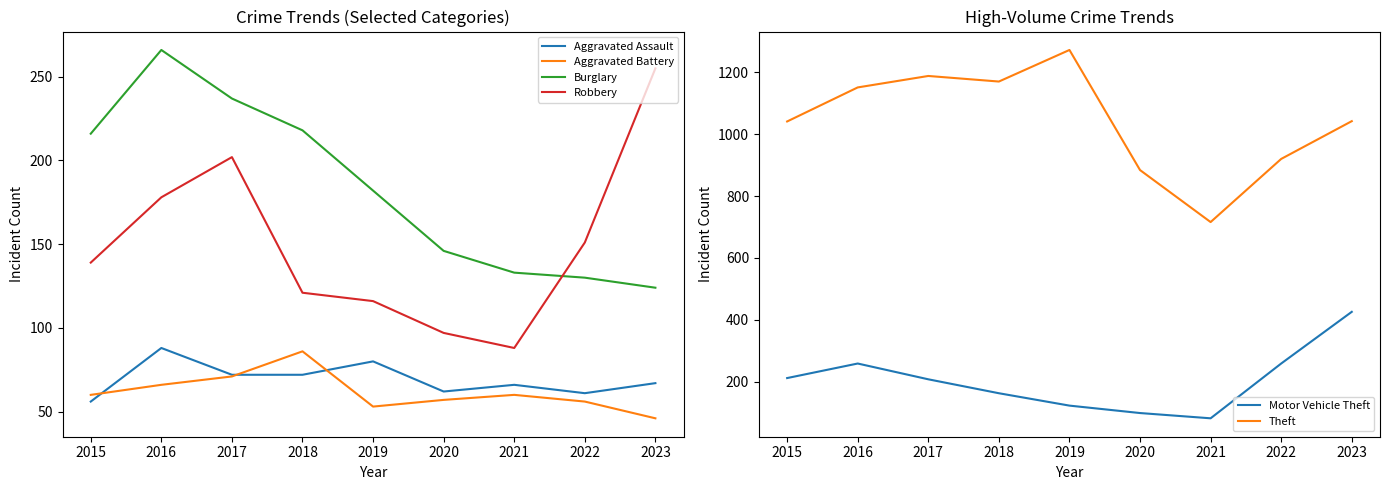

What are all the series names shown in the legend?

Aggravated Assault, Aggravated Battery, Burglary, Robbery, Motor Vehicle Theft, Theft